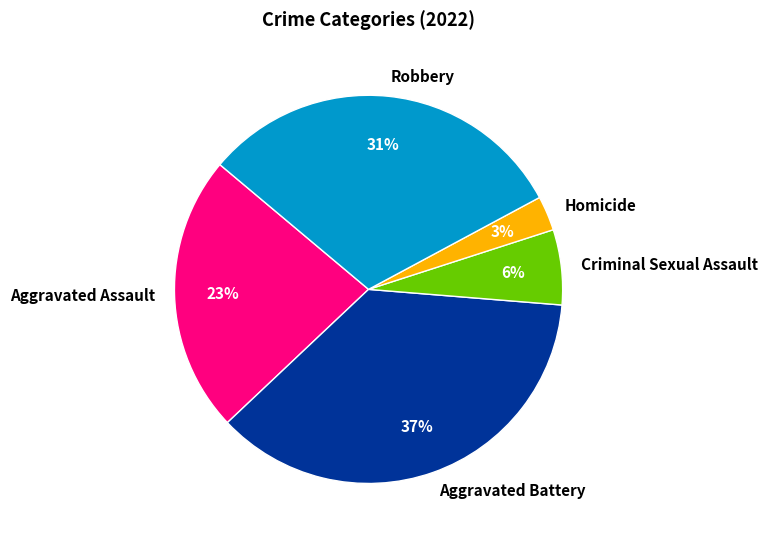

To the nearest percent, what is the average slice percentage?

20%